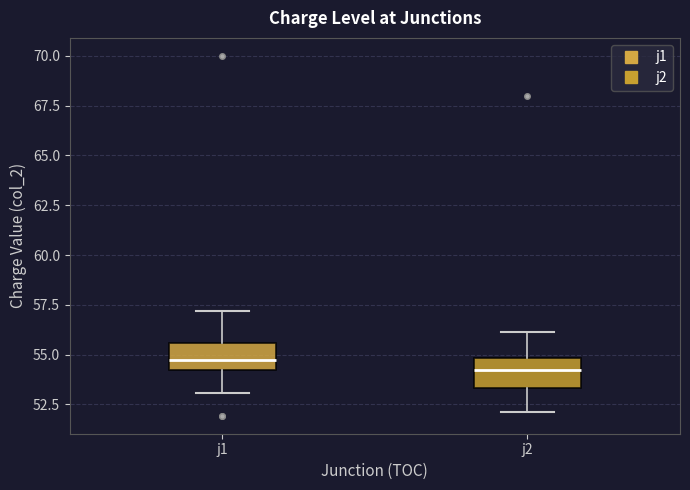

Reading left to right, read every box against the y-axis: the position of its median line, the range the box covers, and the ends of its whiskers. The values are not printed on the chart, so give them approximately, as read against the axis.

j1: median 54.5, box 54.0 to 55.5, whiskers 53.0 to 57.0
j2: median 54.0, box 53.5 to 55.0, whiskers 52.0 to 56.0